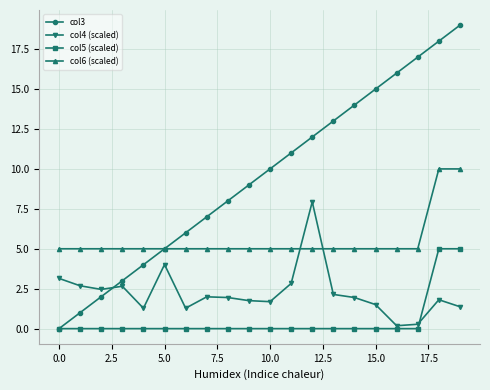

Rank the series by their average value, from lowest to highest.

col5 (scaled), col4 (scaled), col6 (scaled), col3